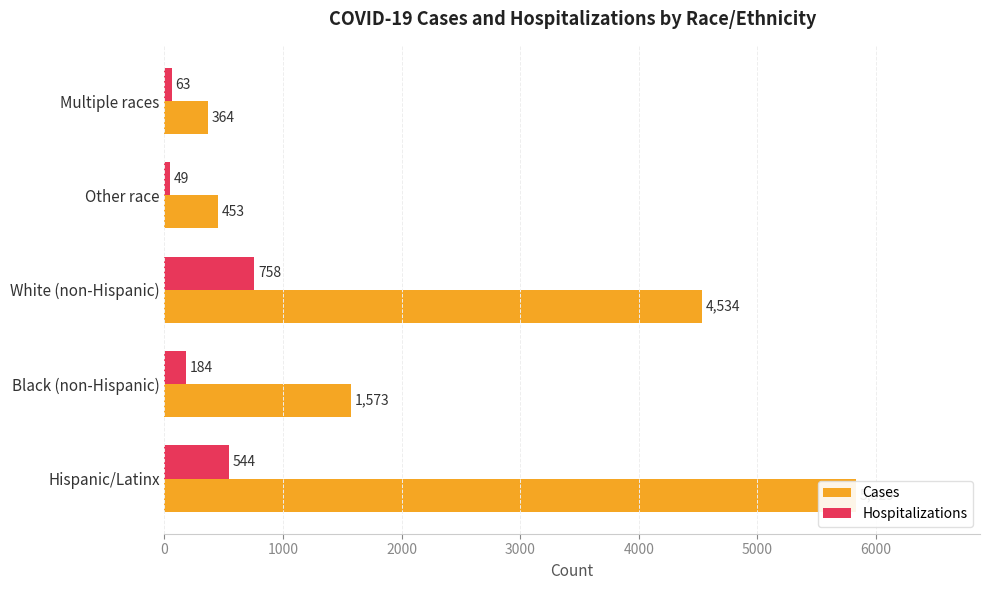

The Hospitalizations series shows 283 at Black (non-Hispanic). True or false?

False